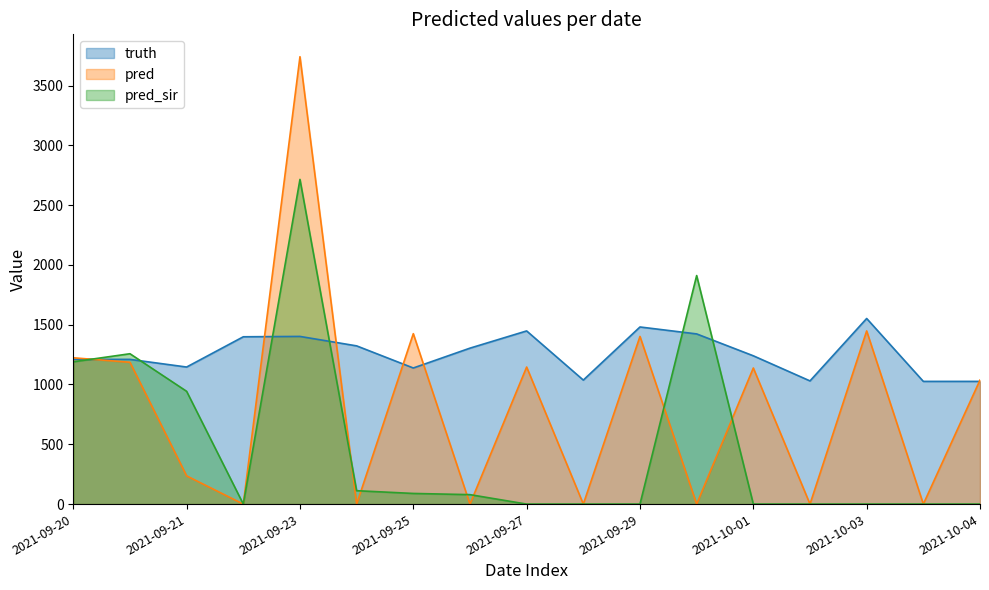

Which series has the widest spread of values?

pred